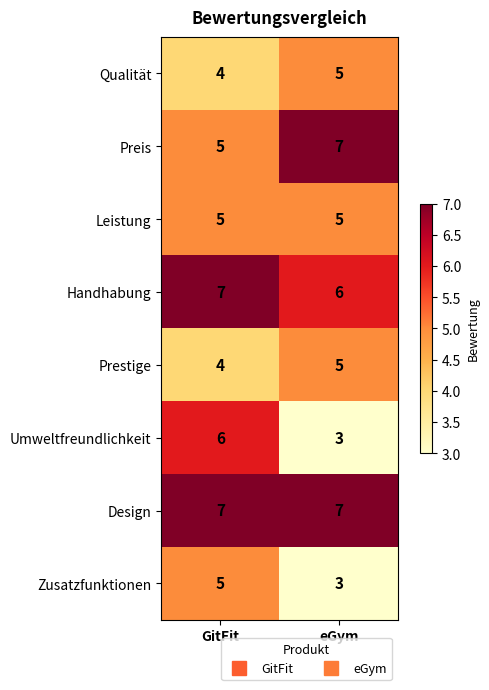

Reading left to right, list all the values displayed in this chart.

Qualität: GitFit=4	eGym=5
Preis: GitFit=5	eGym=7
Leistung: GitFit=5	eGym=5
Handhabung: GitFit=7	eGym=6
Prestige: GitFit=4	eGym=5
Umweltfreundlichkeit: GitFit=6	eGym=3
Design: GitFit=7	eGym=7
Zusatzfunktionen: GitFit=5	eGym=3